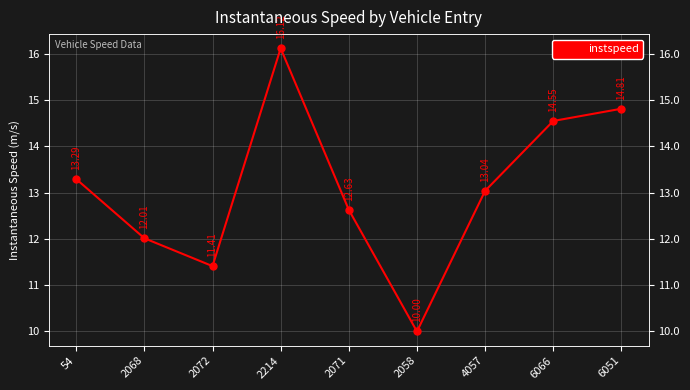

Approximately how many times larger is the value at 6066 compared to 2058?

1.5